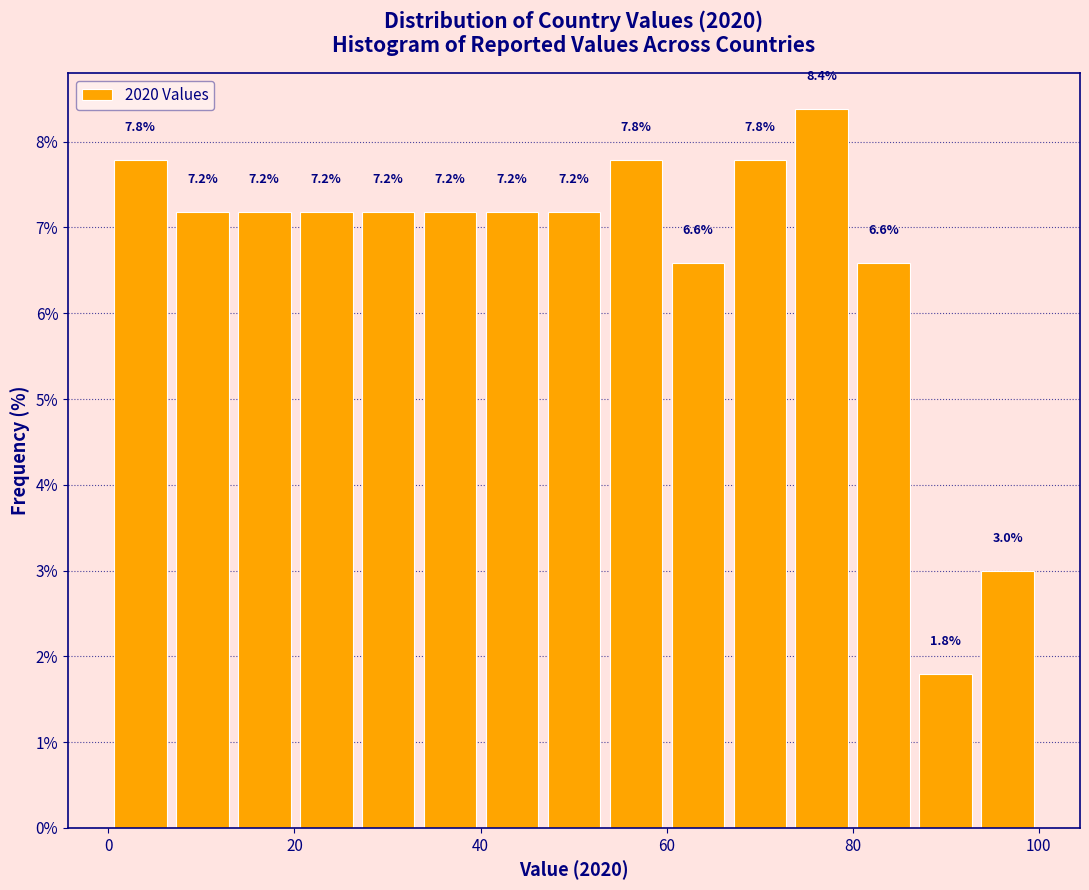

Read against the x-axis, roughly where is the centre of the tallest bar?

76